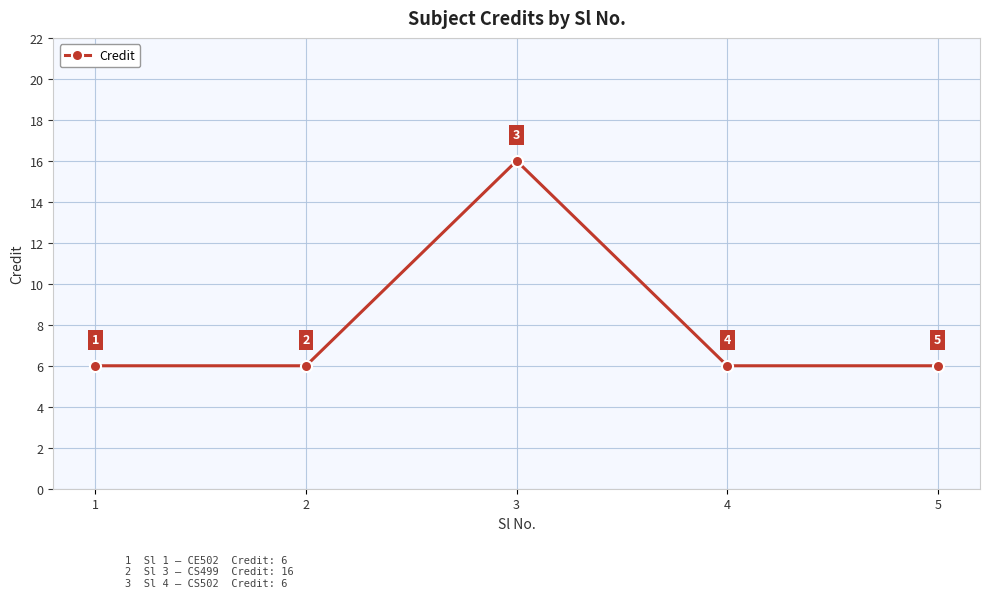

At which category does the chart reach its peak across all series?

3